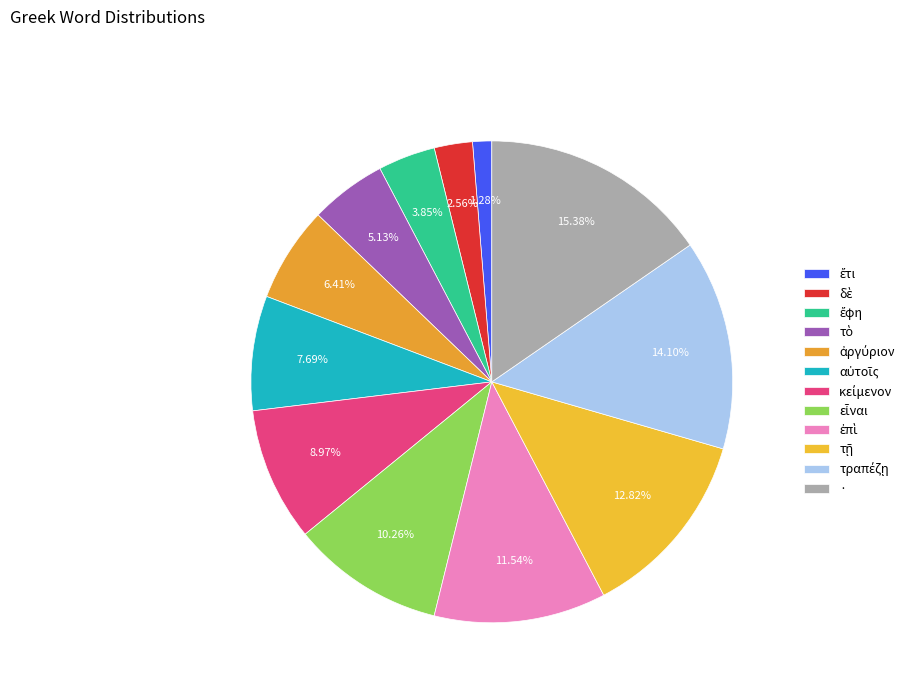

Which category has the biggest portion of the pie?

·